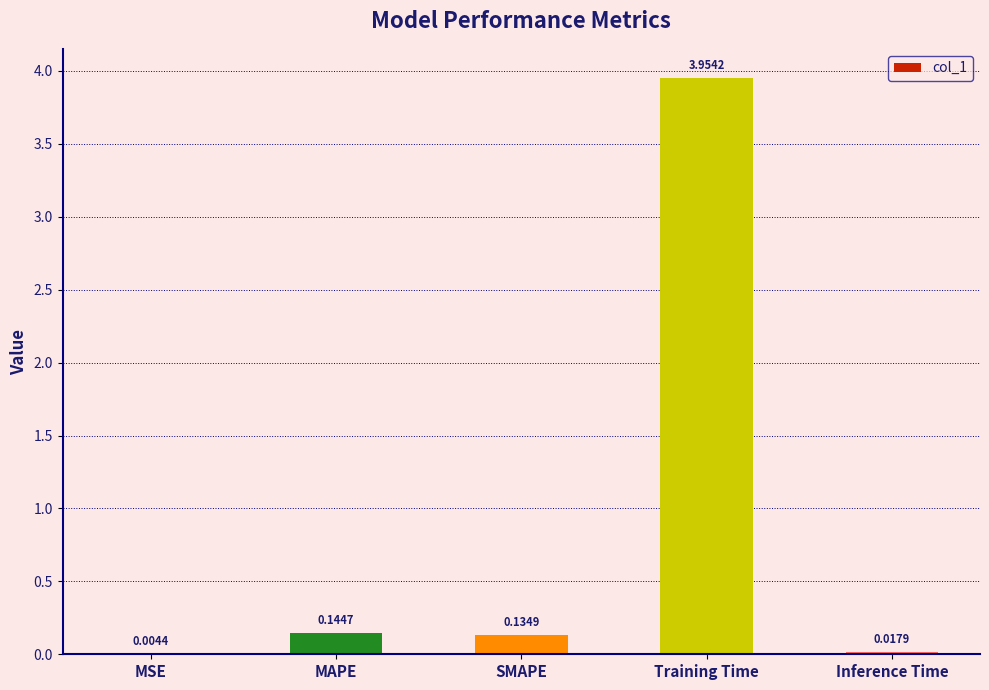

What is the change in value from MSE to SMAPE?

+0.1